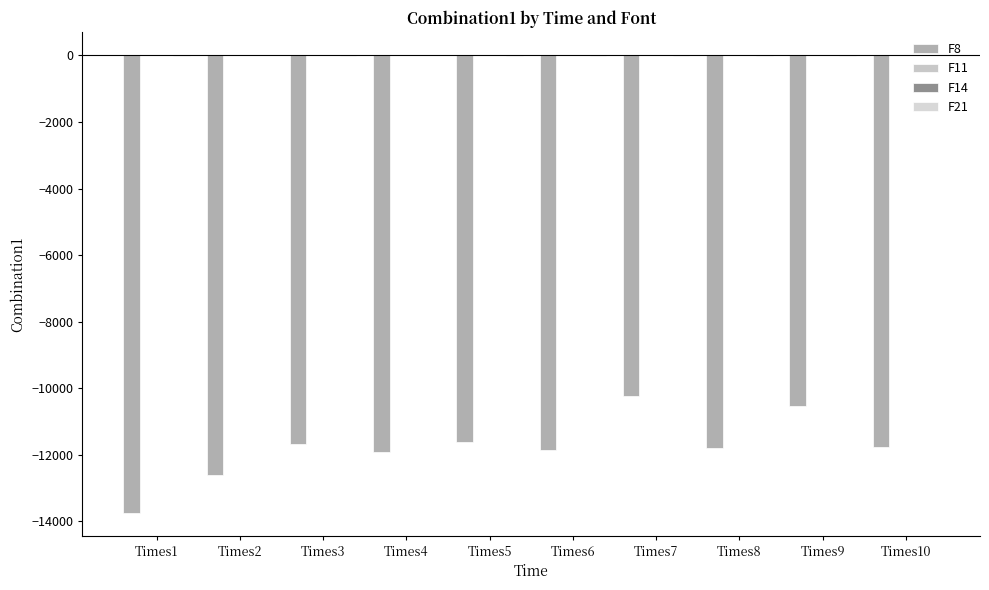

What is the difference between the maximum and minimum values in the F11 series?

0.5